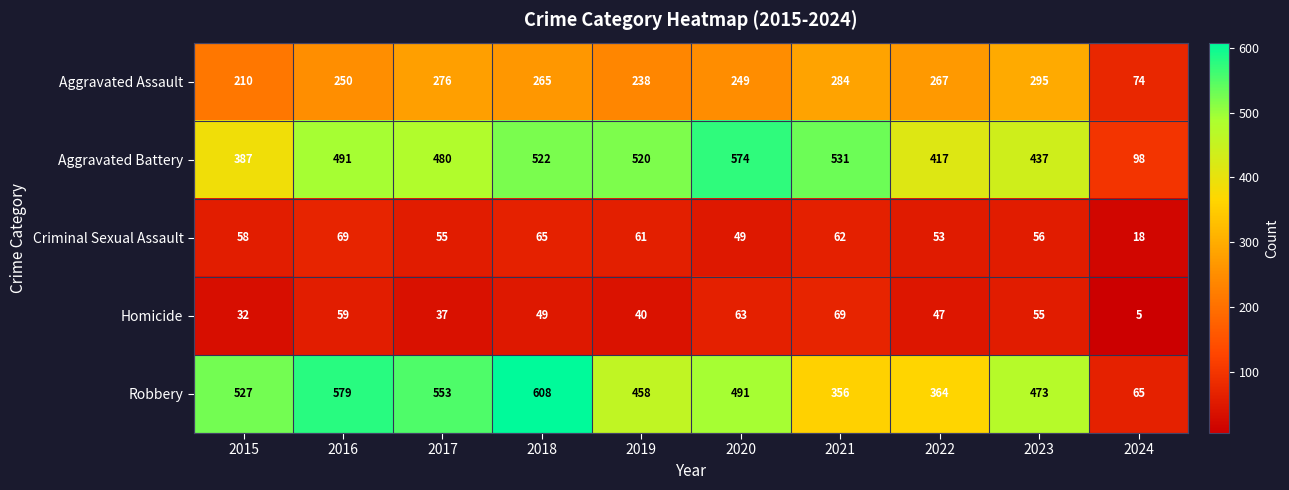

At which category is the sum across all series the highest?

2018